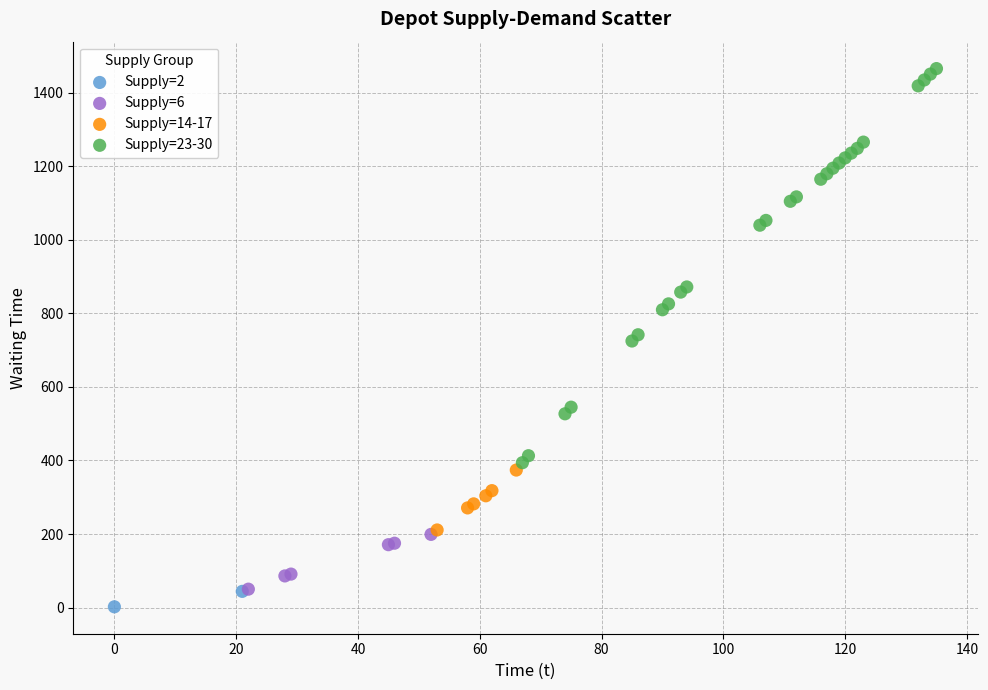

Which series has the widest spread of Y values?

Supply=23-30